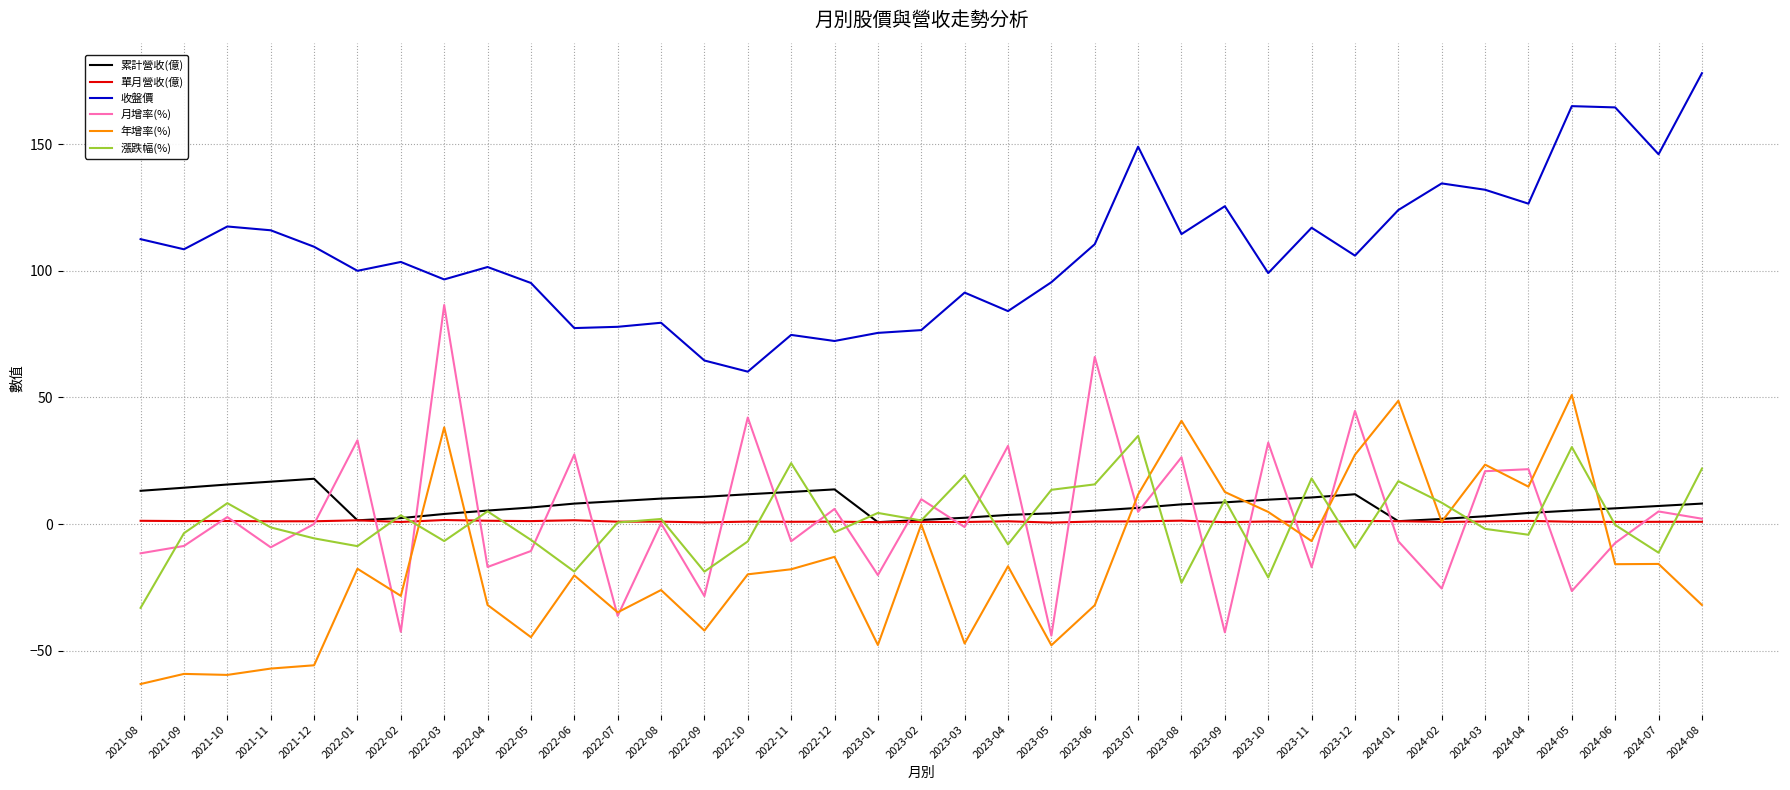

At which label does 收盤價 reach its peak?

2024-08